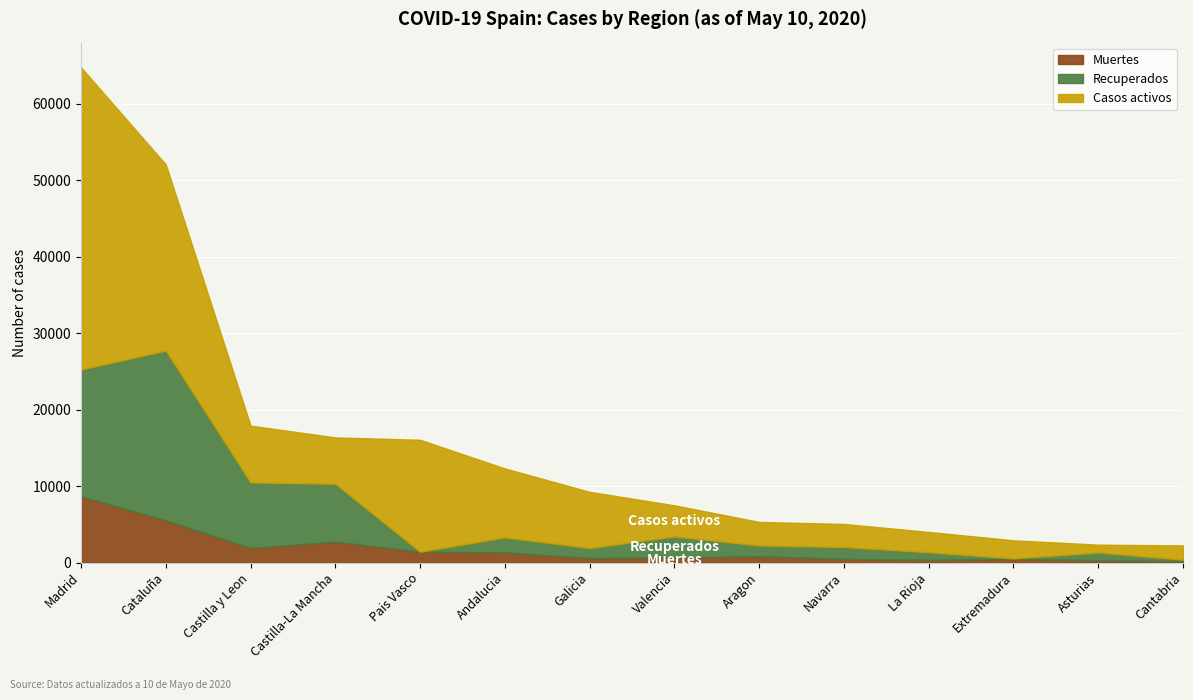

Which label corresponds to the smallest value in the chart?

Pais Vasco